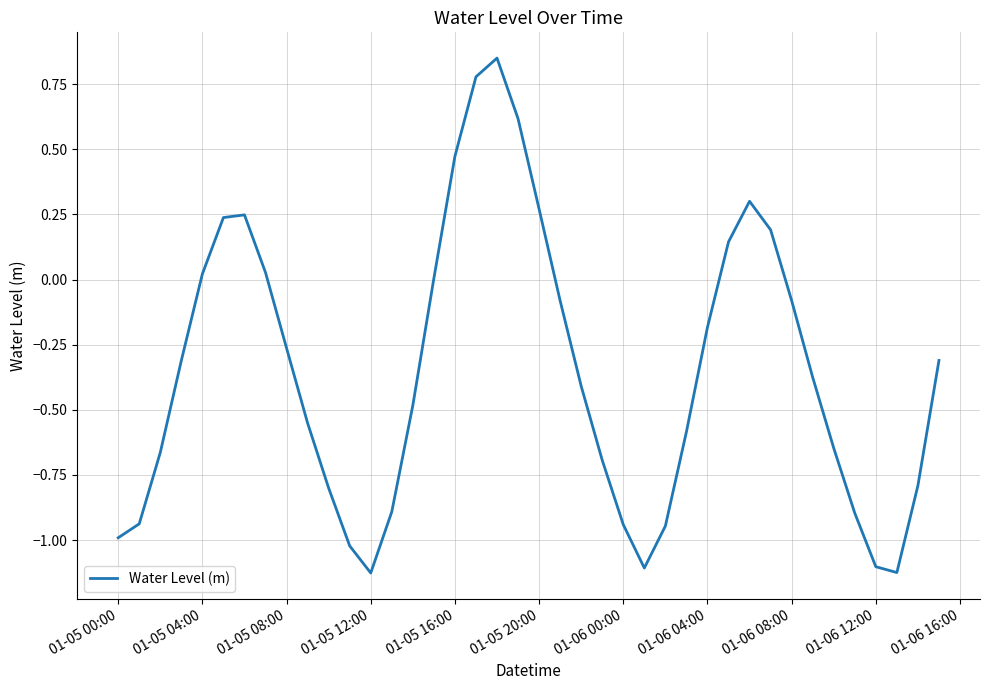

True or false: there are more than 0 points higher than both neighbors.

True